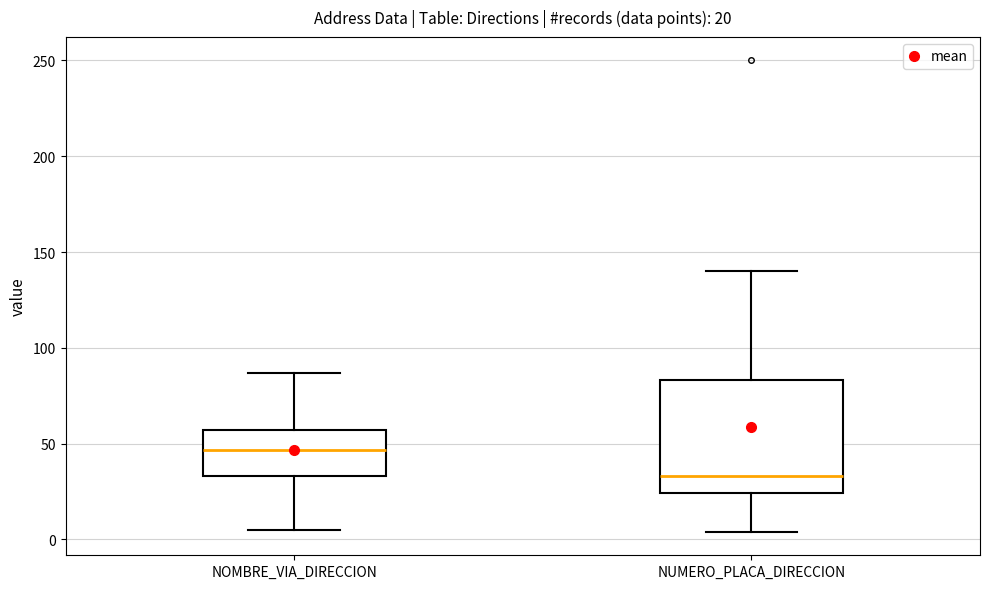

Which box is the tallest, from its lower edge to its upper edge?

NUMERO_PLACA_DIRECCION